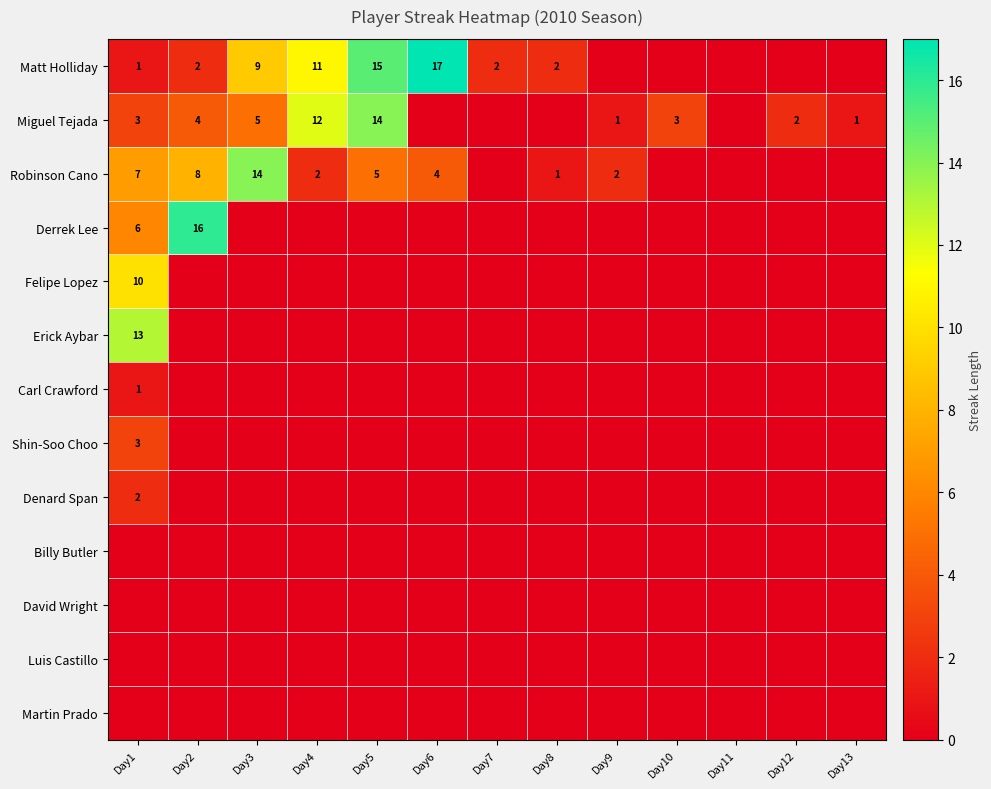

What is the spread (max minus min) of values at Day7?

2